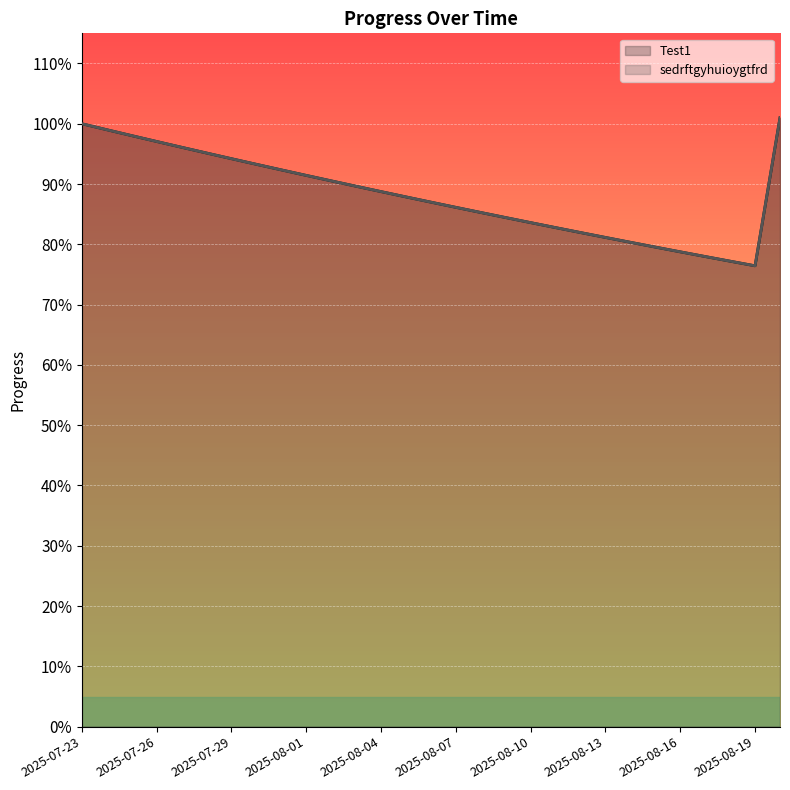

Is the value of sedrftgyhuioygtfrd at 2025-08-03 greater than the value of Test1 at 2025-08-17?

Yes